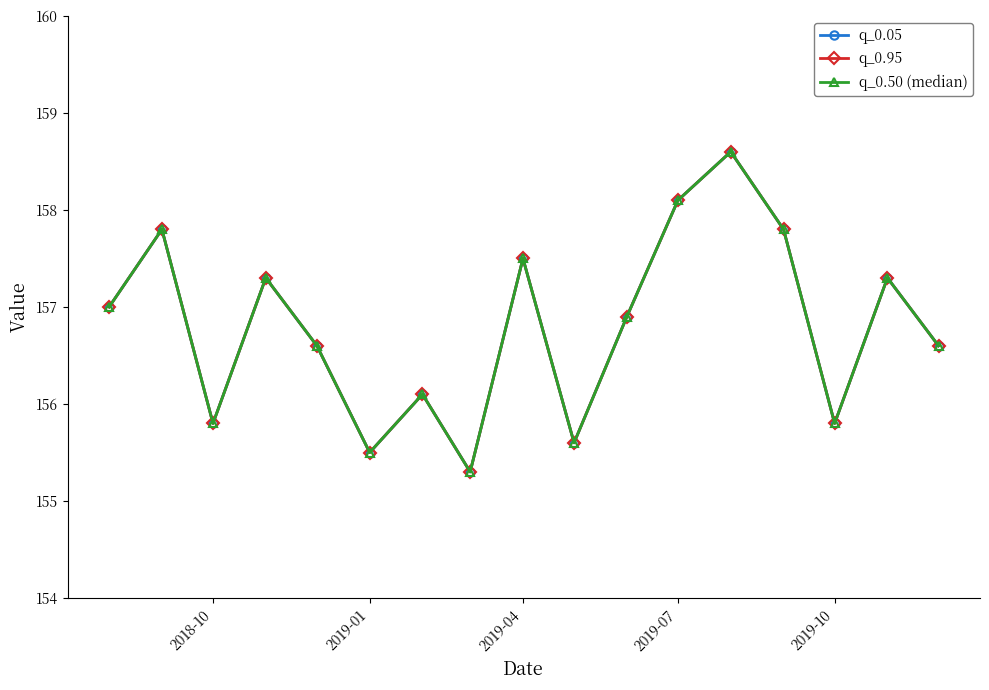

How many interior local peaks does the q_0.50 (median) series have?

6